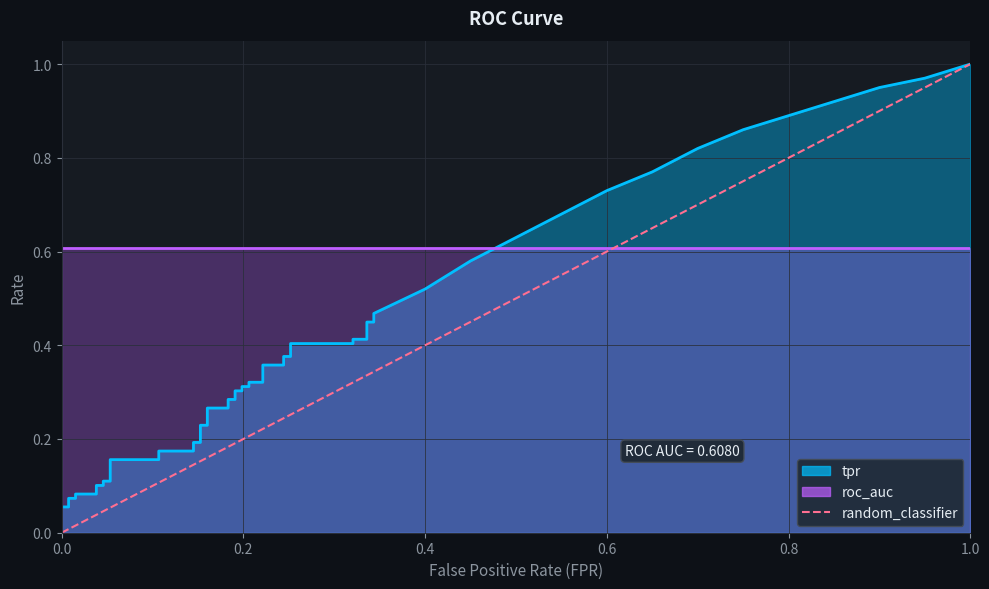

Which has a higher value, 1.0 or 0.0?

1.0